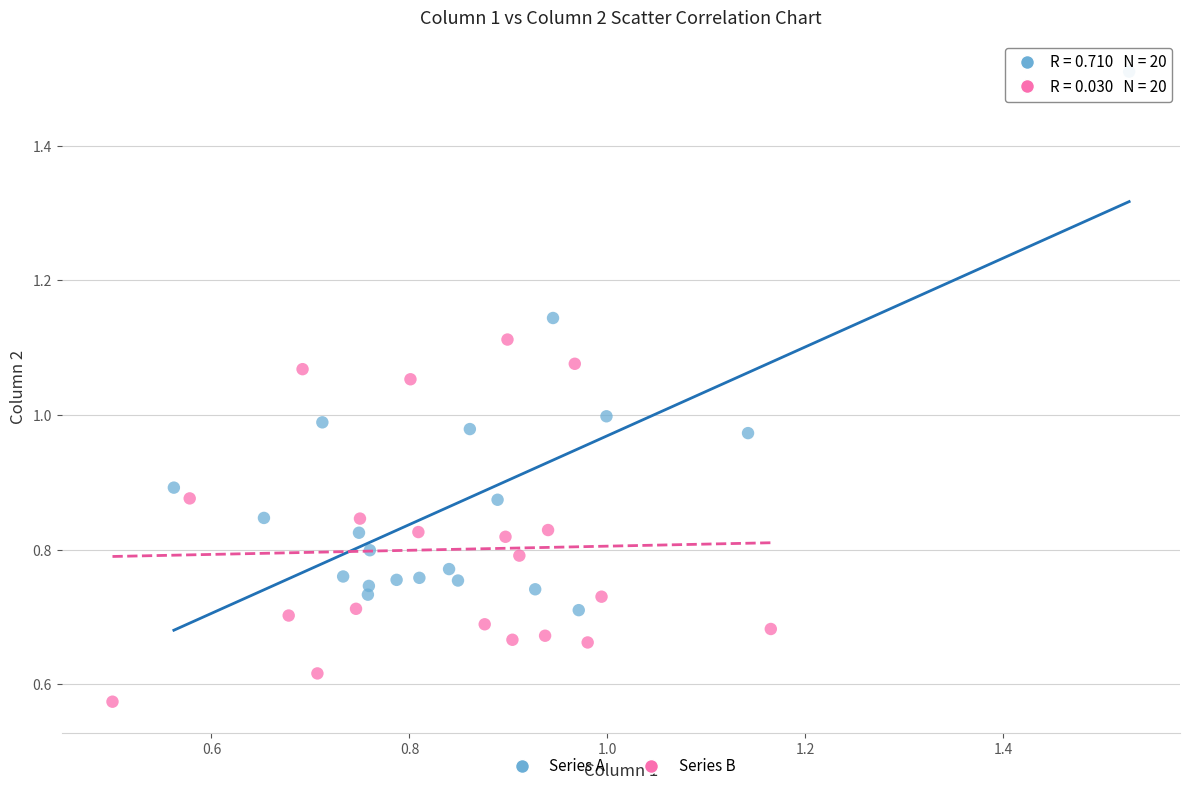

Which series contains the highest Y value?

Series A